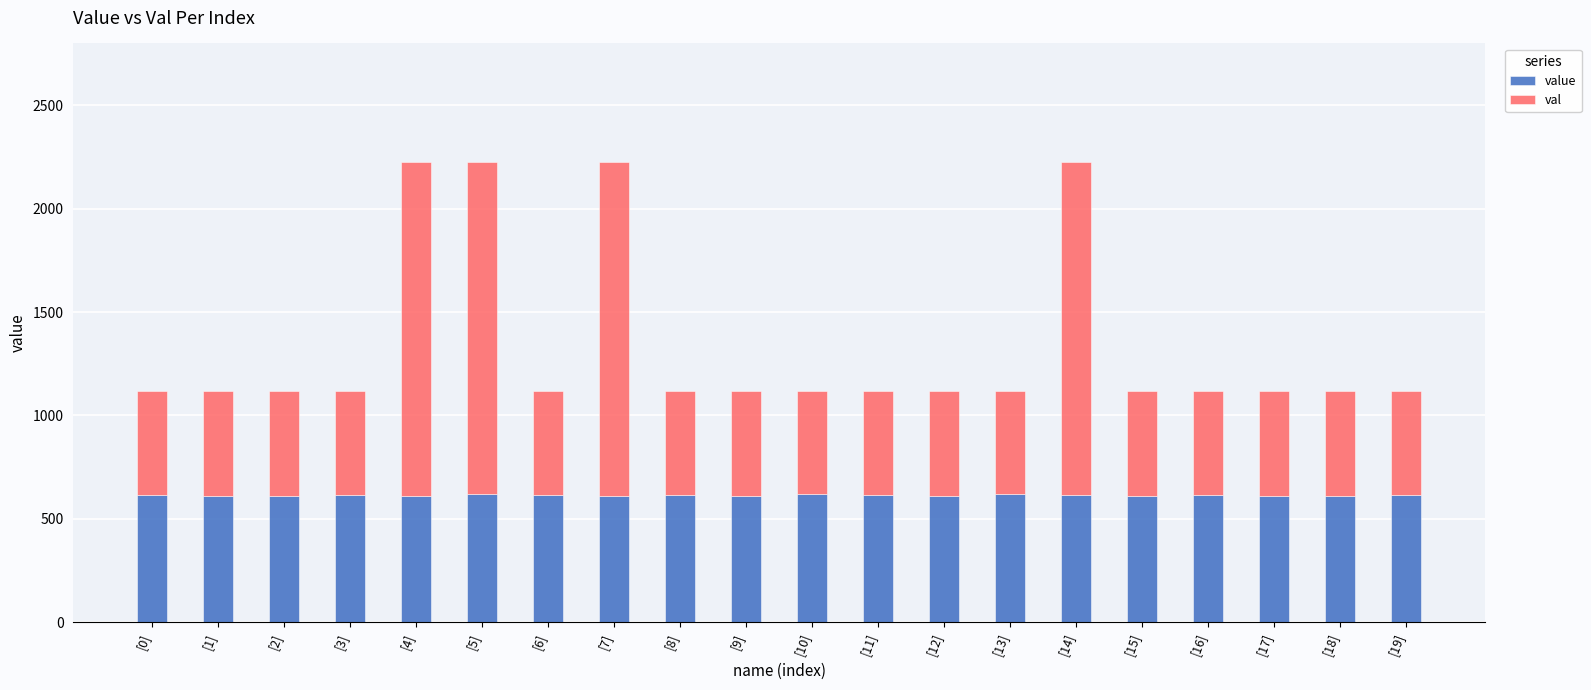

What is the total value across all series at [5]?

2227